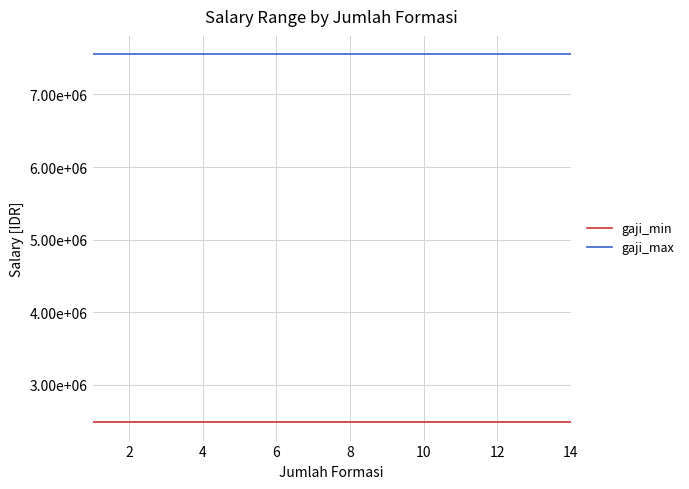

Does the chart display data point markers on the line(s)?

No